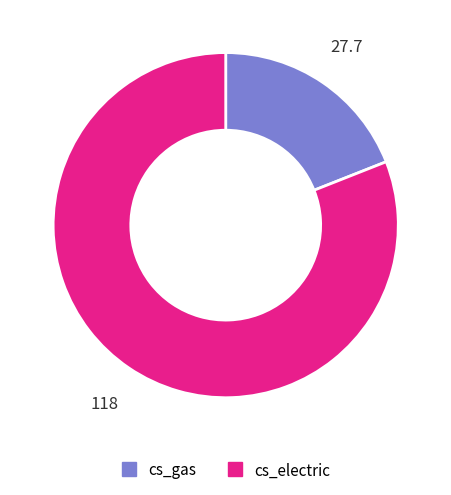

True or false: cs_electric accounts for 74% of the total.

False